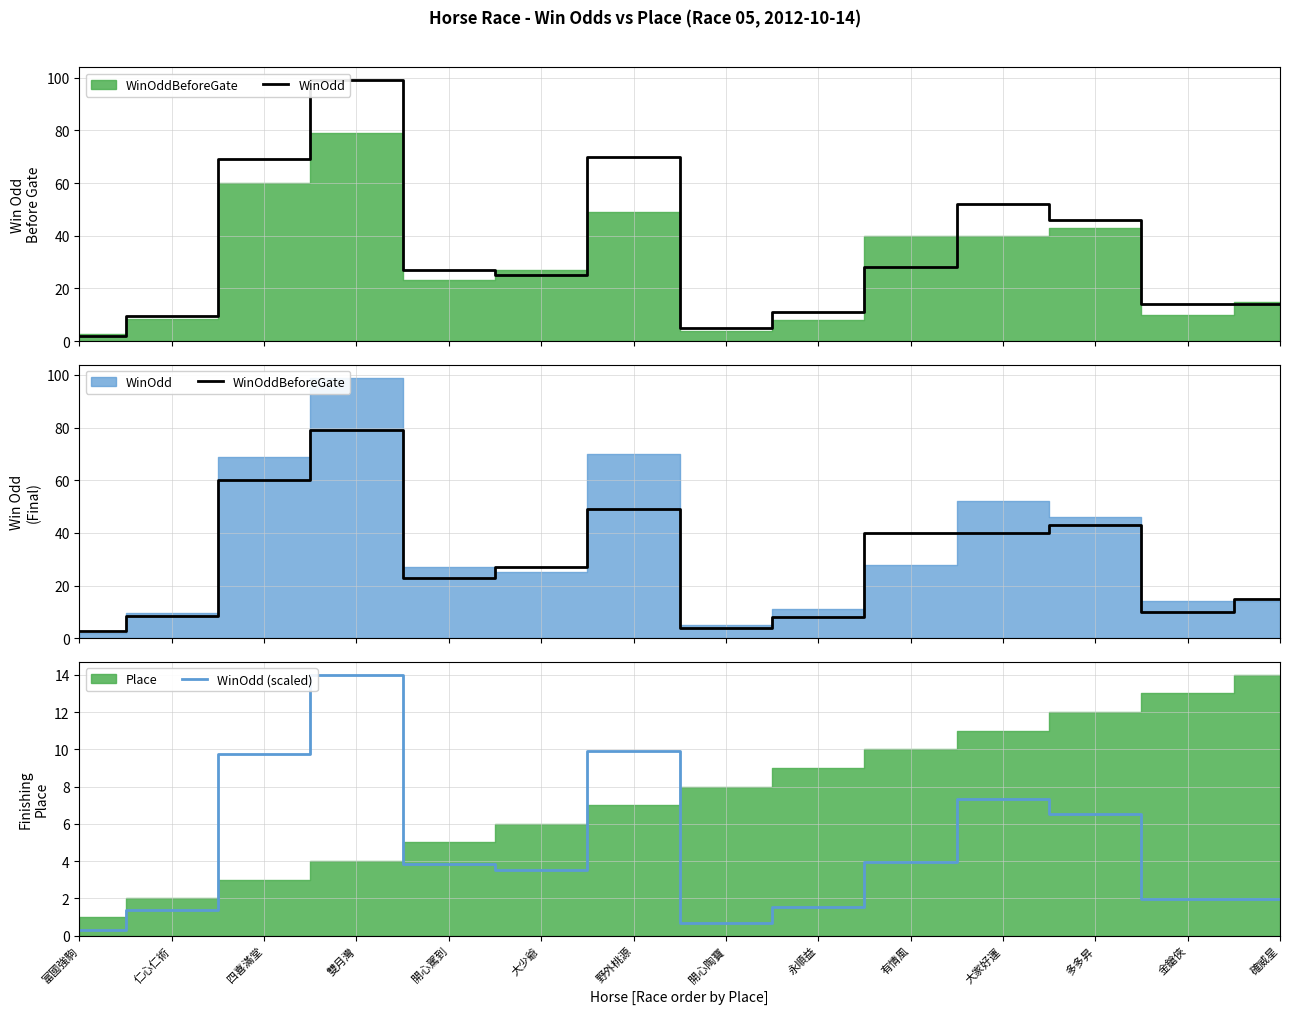

How many series are shown in this chart?

3